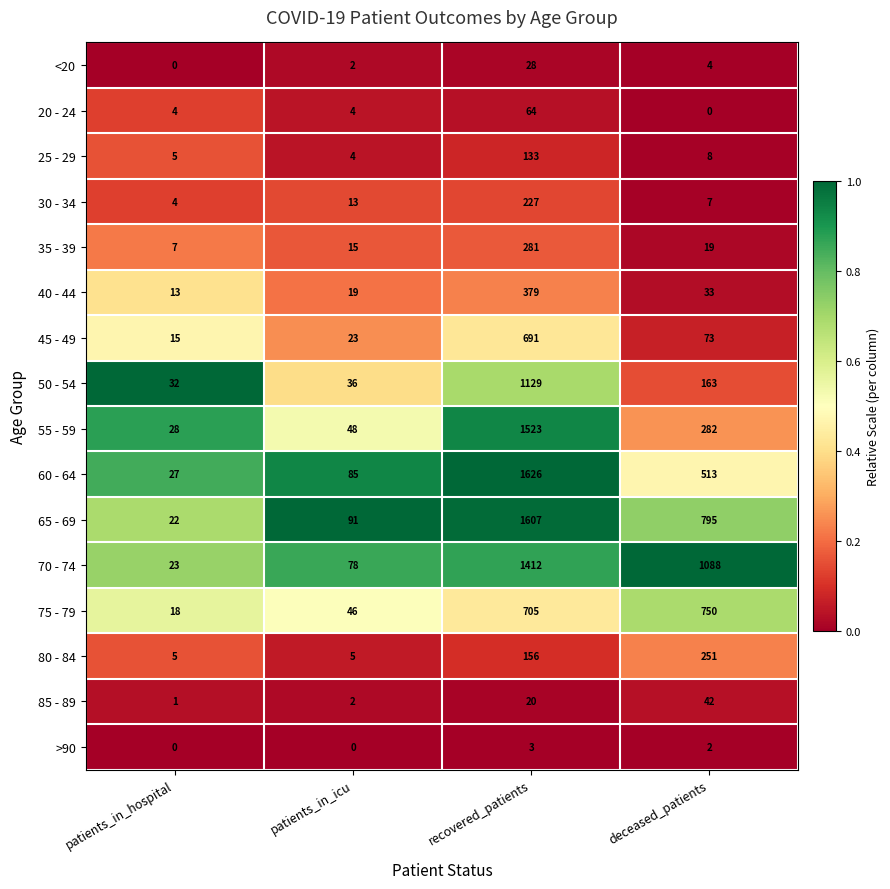

What is the maximum value shown in the chart?

1626